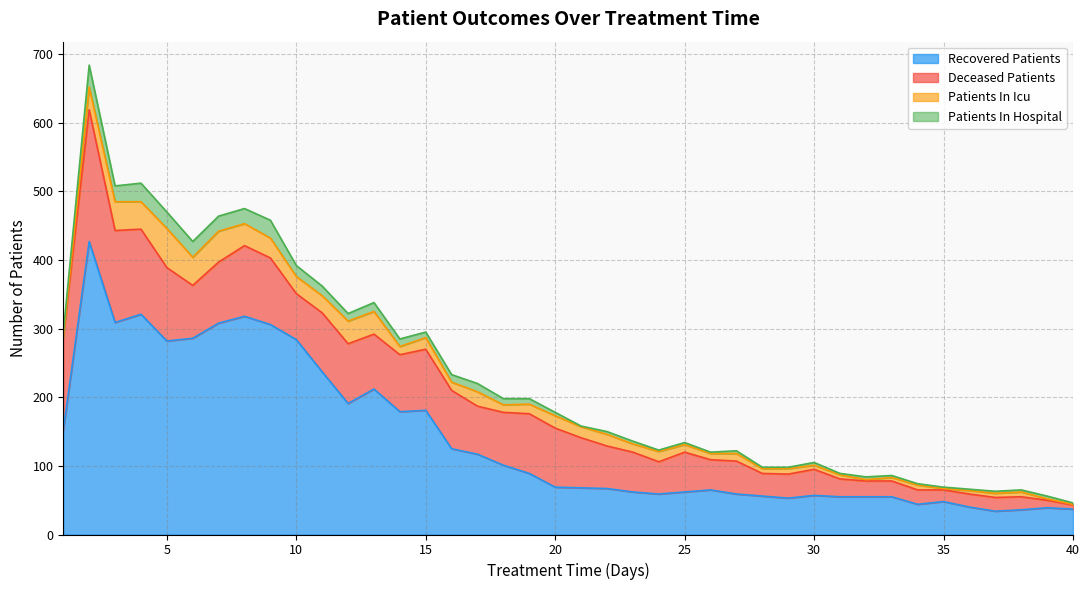

What value does the patients_in_icu series have at 22?

17